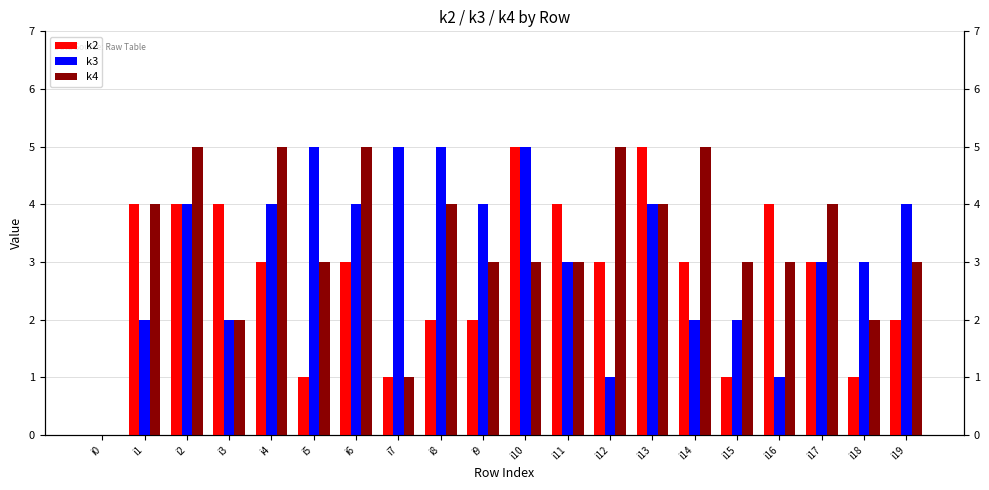

How many distinct data groups are displayed?

3